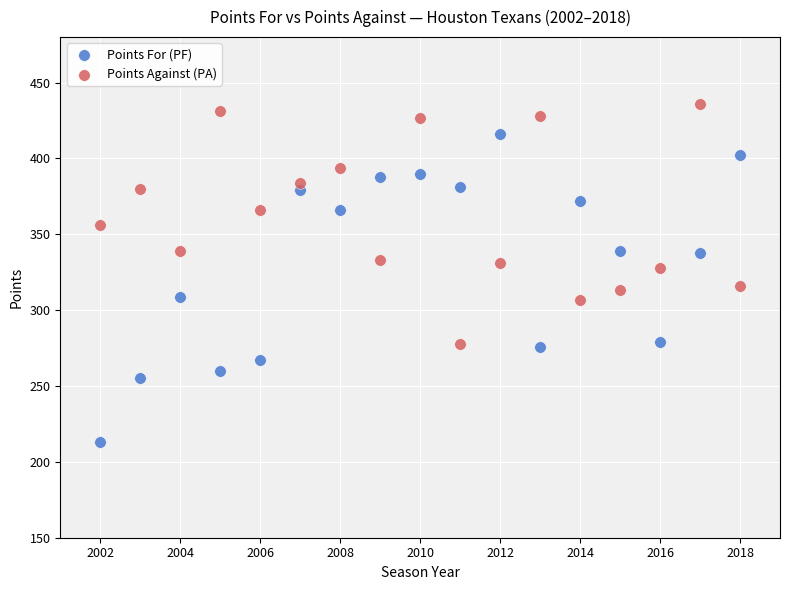

Which series contains the lowest Y value?

Points For (PF)